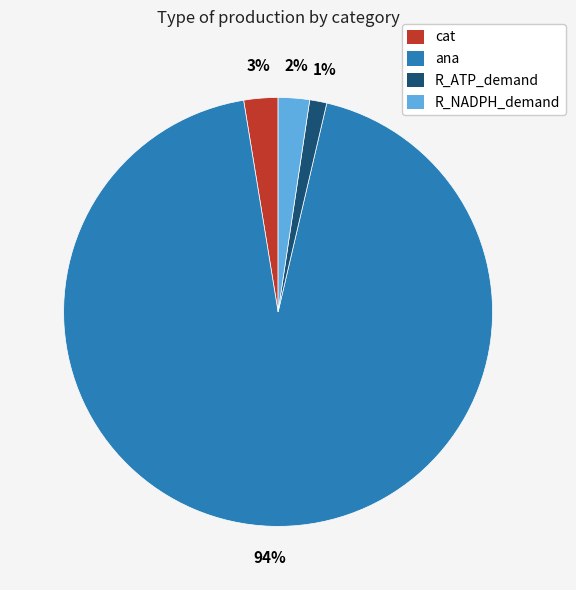

Which category has the smallest portion of the pie?

R_ATP_demand